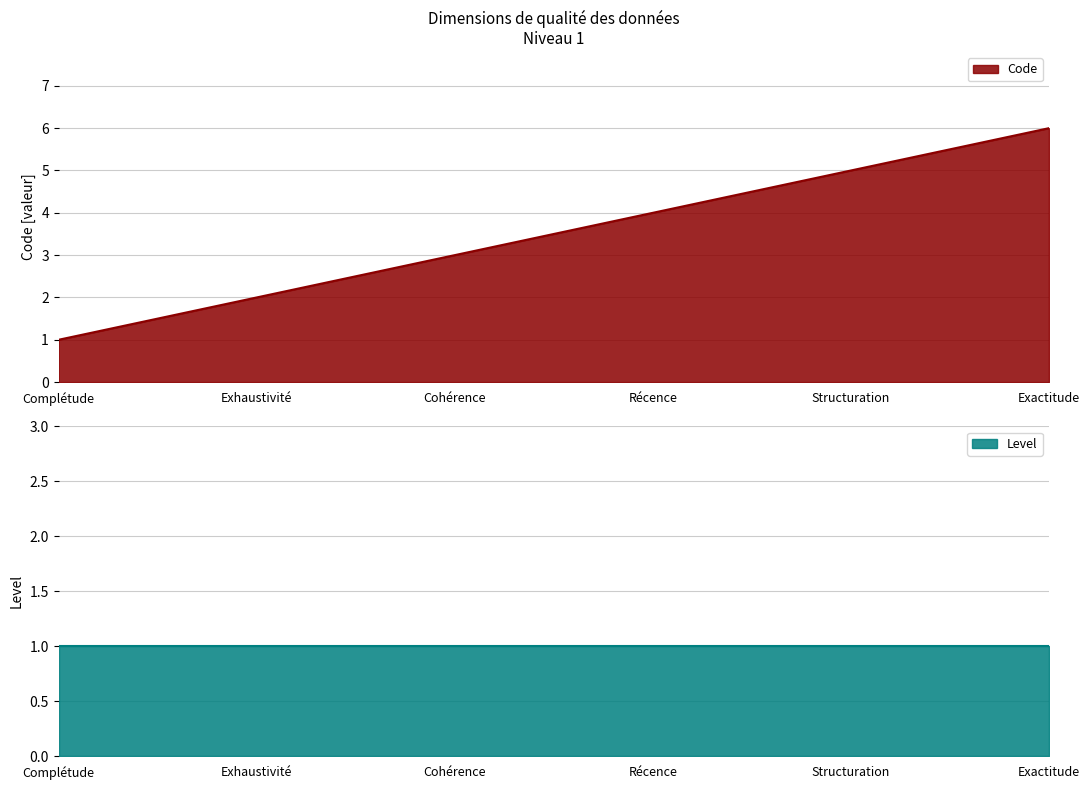

At which label is the value closest to 3?

Cohérence